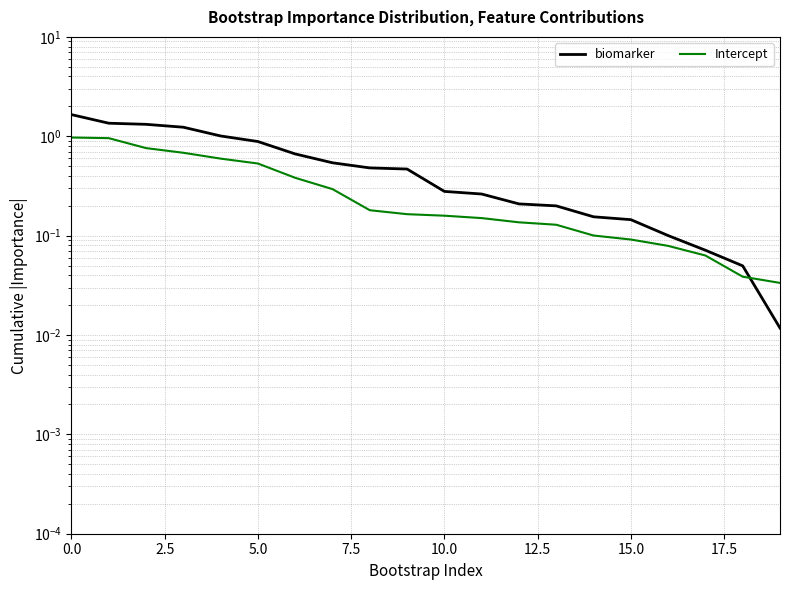

What is the value of the biomarker point at the 13th from the left?

0.2